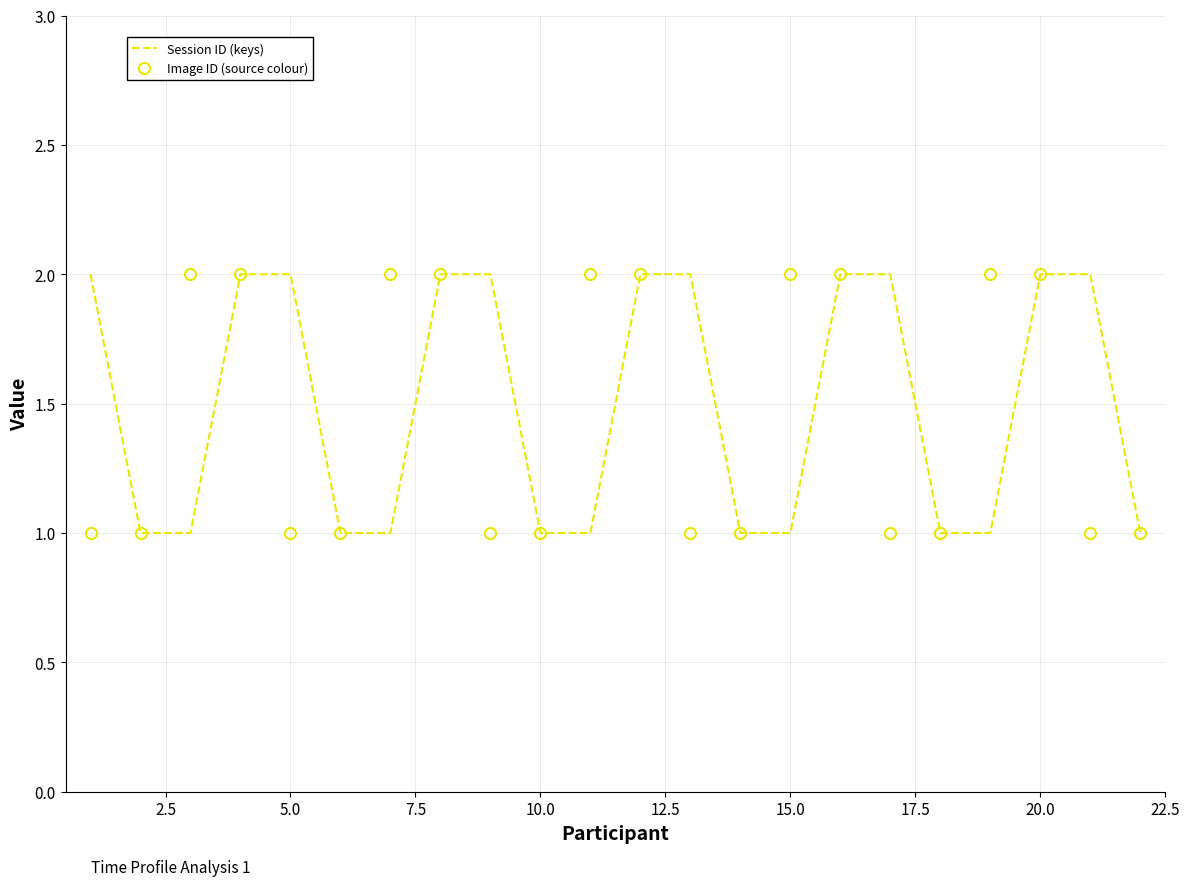

What is the value of the Session ID (keys) point at the 13th from the left?

2